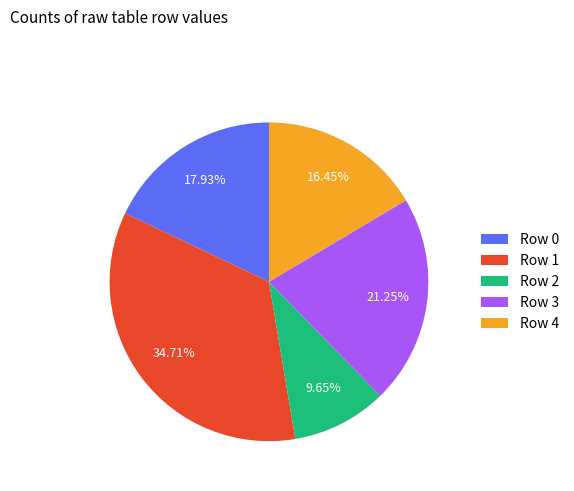

Count the number of slices in the pie.

5